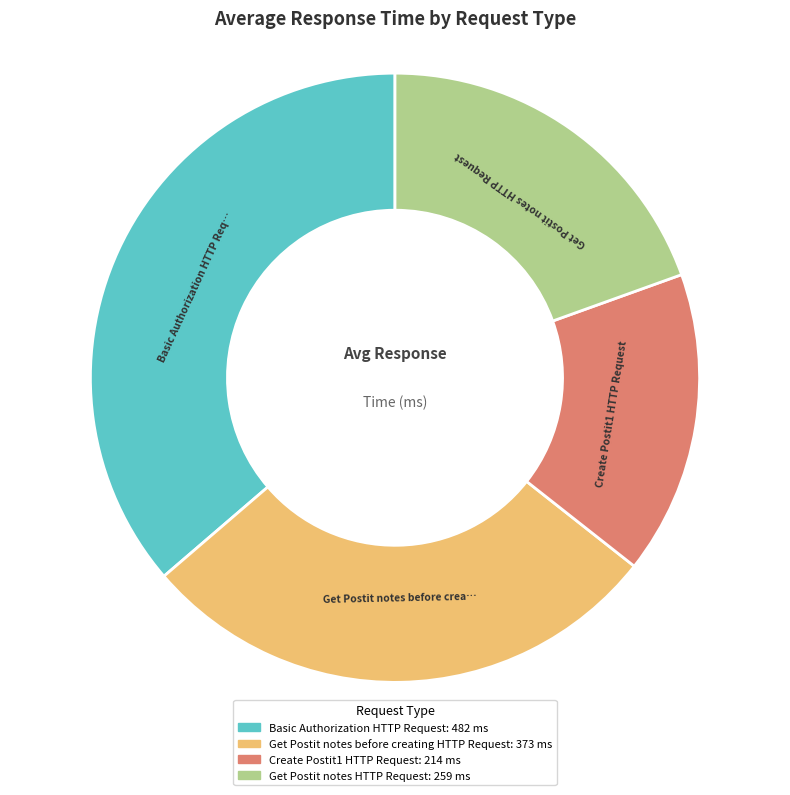

Count the number of slices in the pie.

4